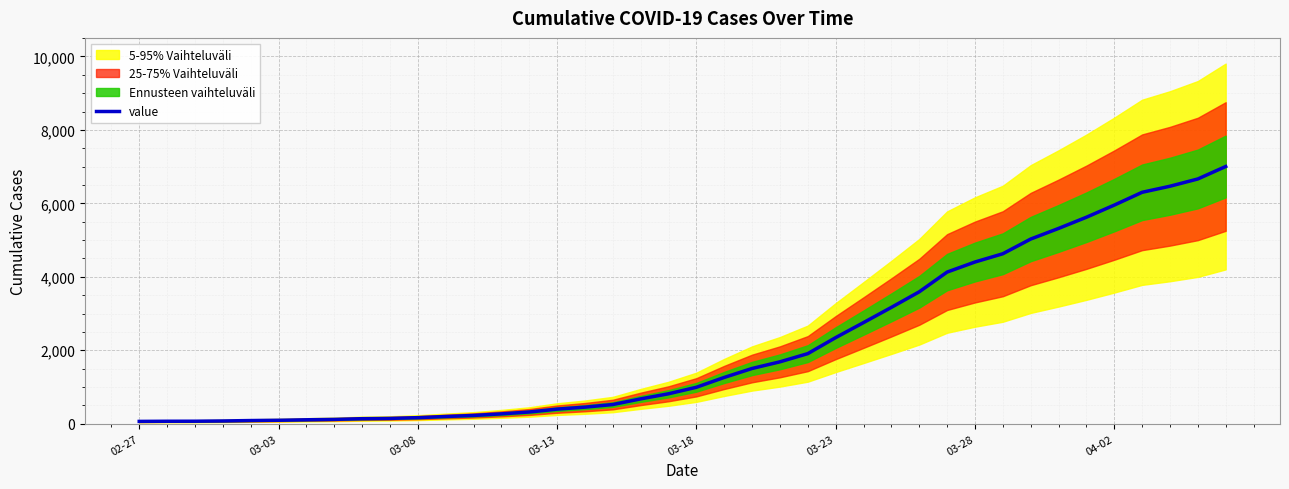

How many data points are less than 993?

20